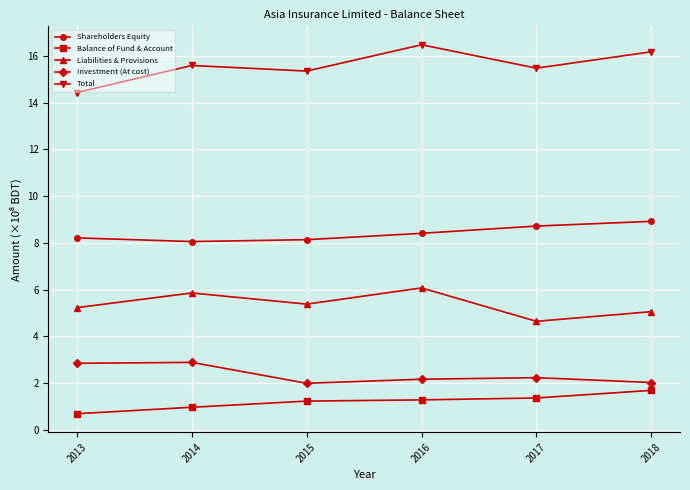

What is the total value across all series at 2015?

32.1